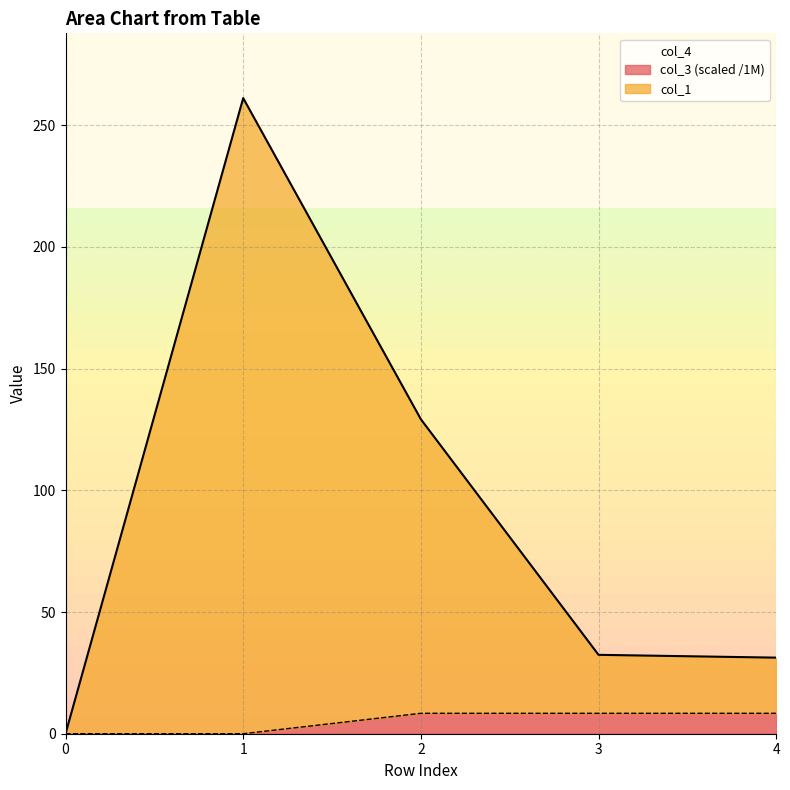

At which category does the chart reach its peak across all series?

1